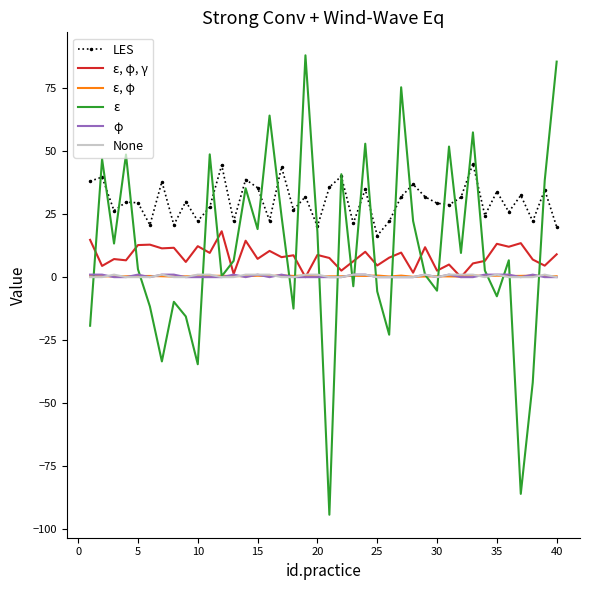

What is the sum of all ε, φ values?

17.1